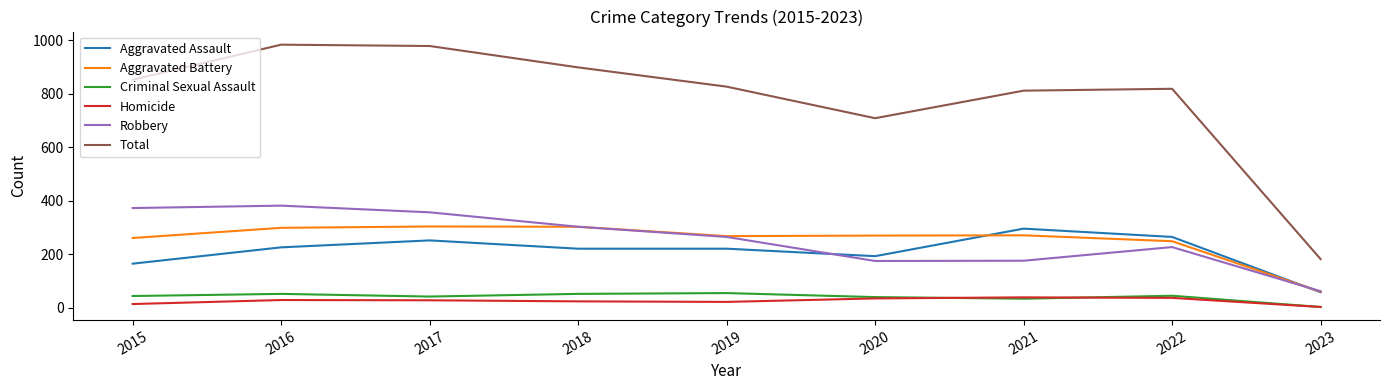

At which label does Aggravated Battery reach its minimum?

2023